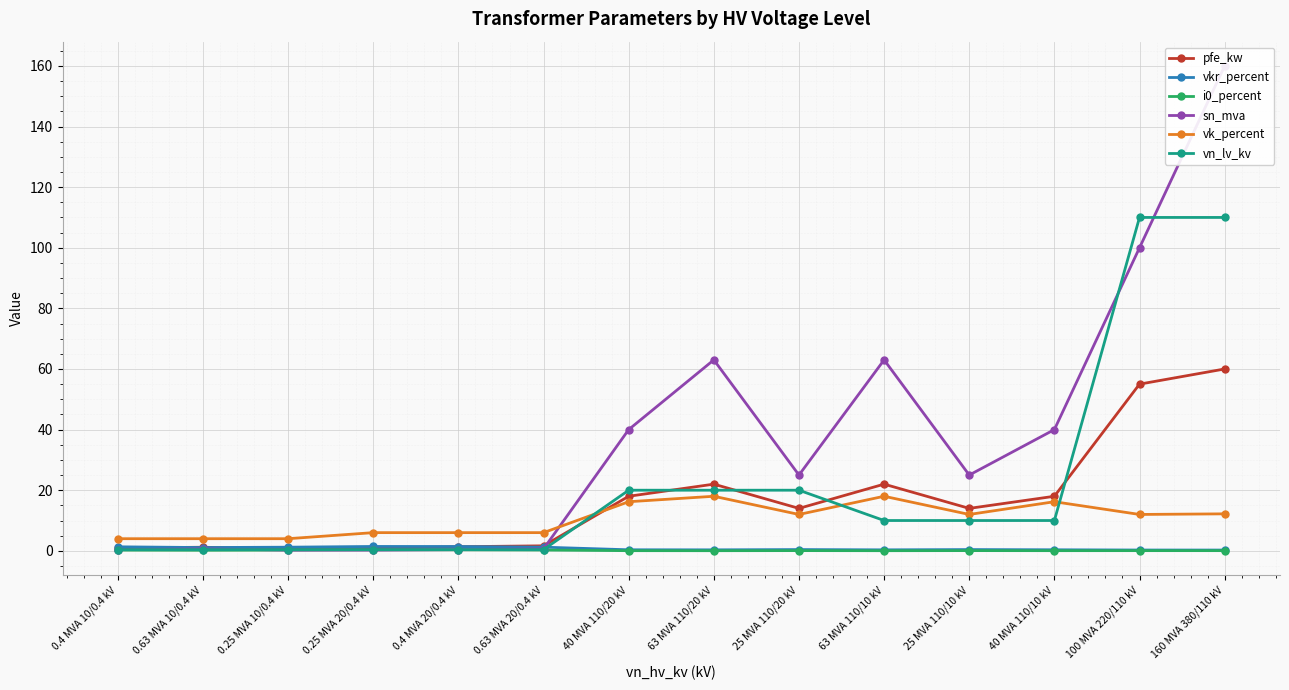

Is it true that i0_percent equals 0.6 at 0.4 MVA 20/0.4 kV?

False